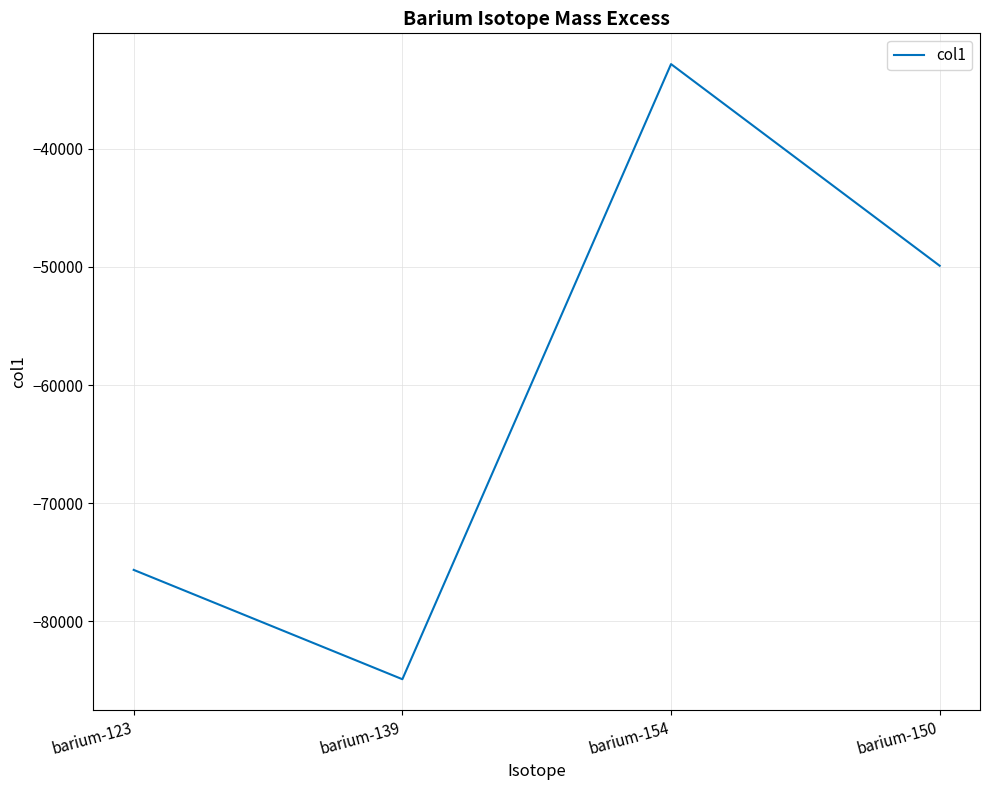

At which label is the value closest to -58866?

barium-150